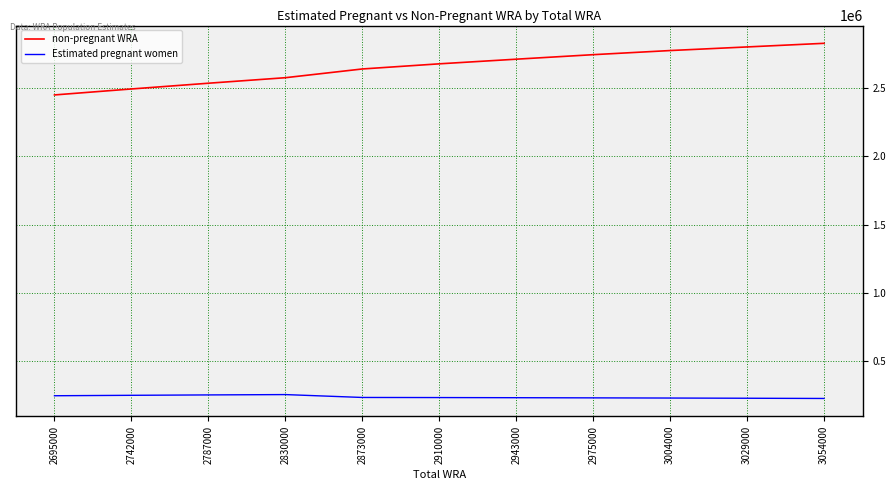

What is the difference between the highest and lowest values at 2975000?

2519543.9